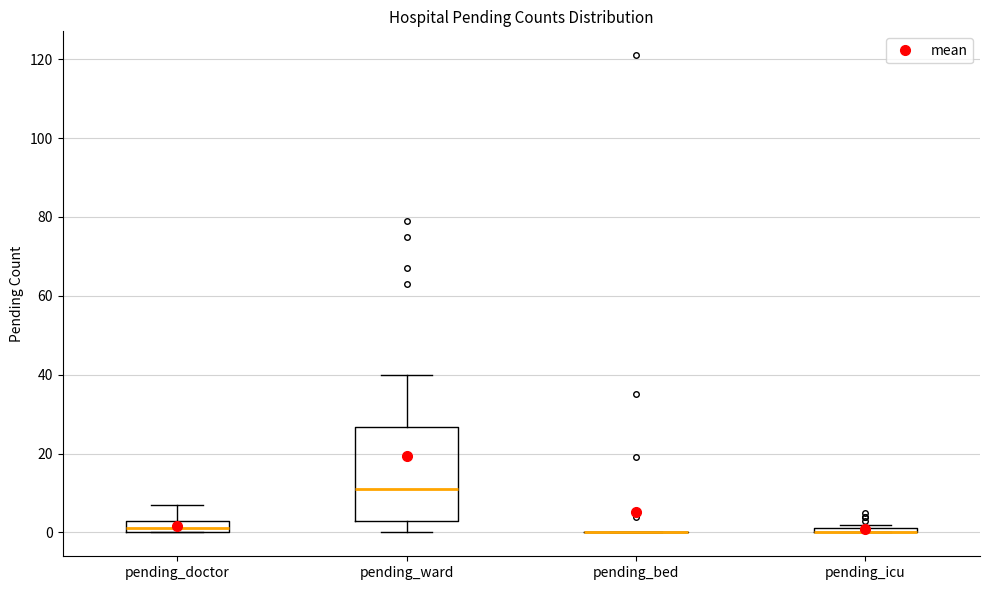

Comparing the boxes themselves (not the whiskers), which one is the tallest?

pending_ward